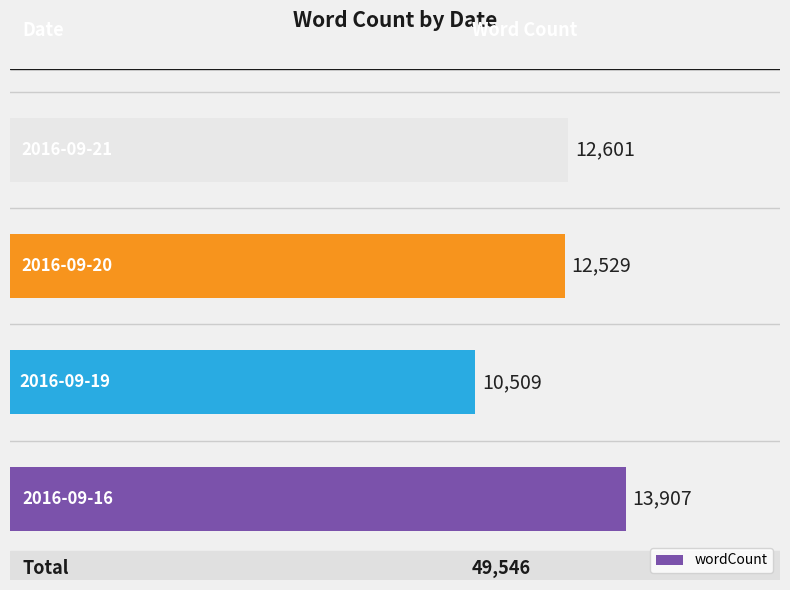

What is the difference between the maximum and minimum values?

3398